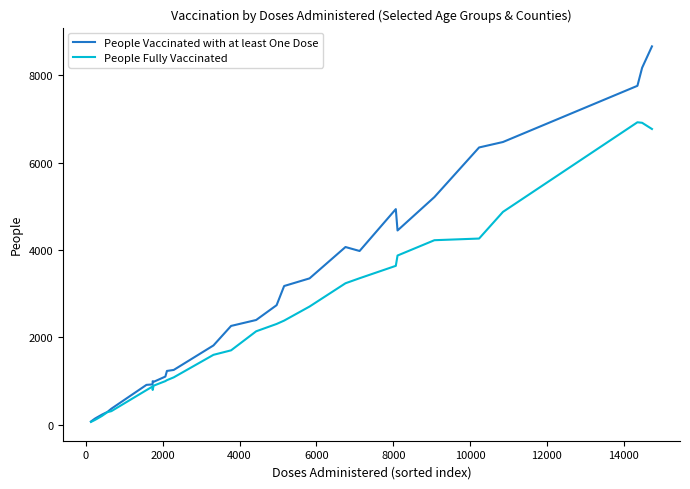

Does the chart have visible grid lines?

No